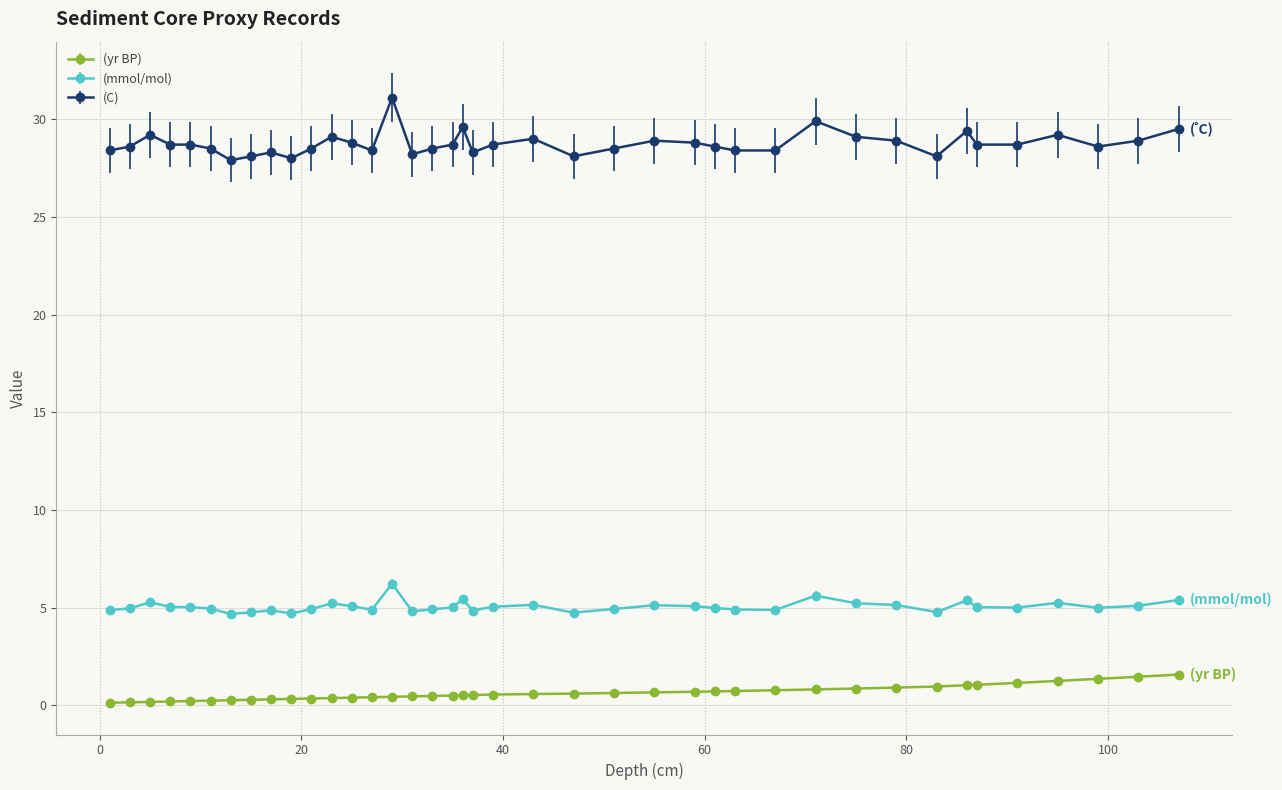

What is the average value of the (C) series?

28.8